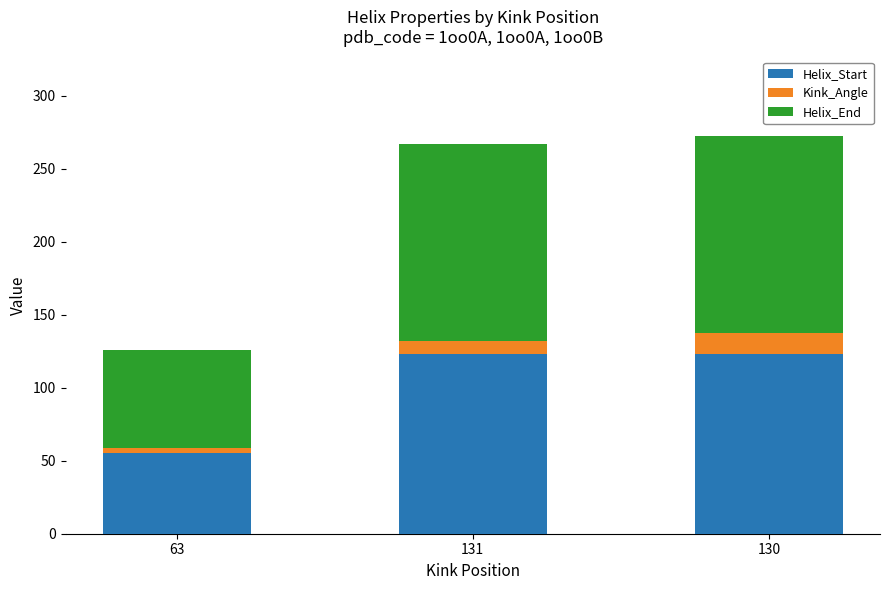

Are the bars grouped side by side (vs. stacked)?

No